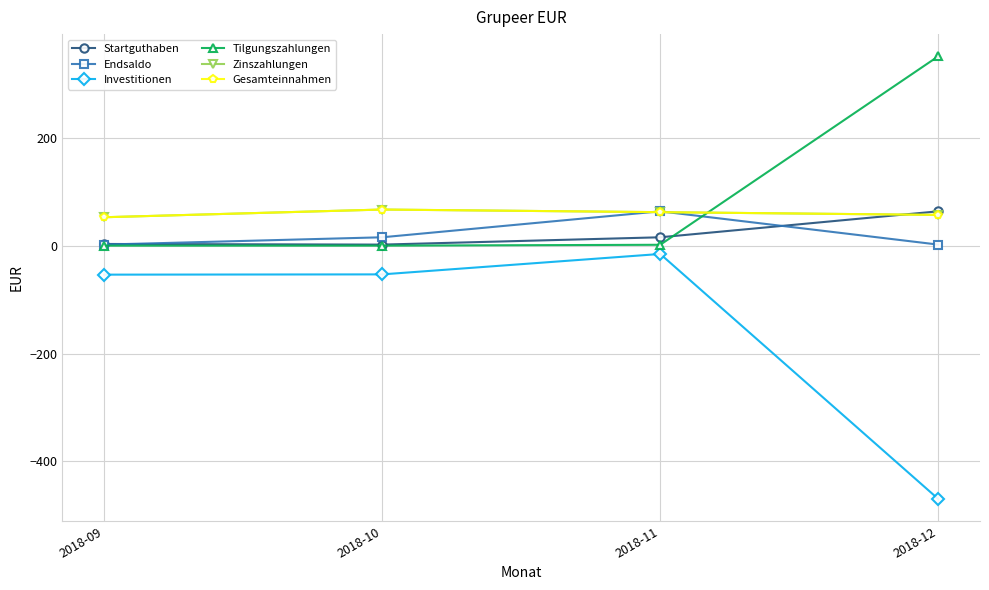

Does the chart have visible grid lines?

Yes